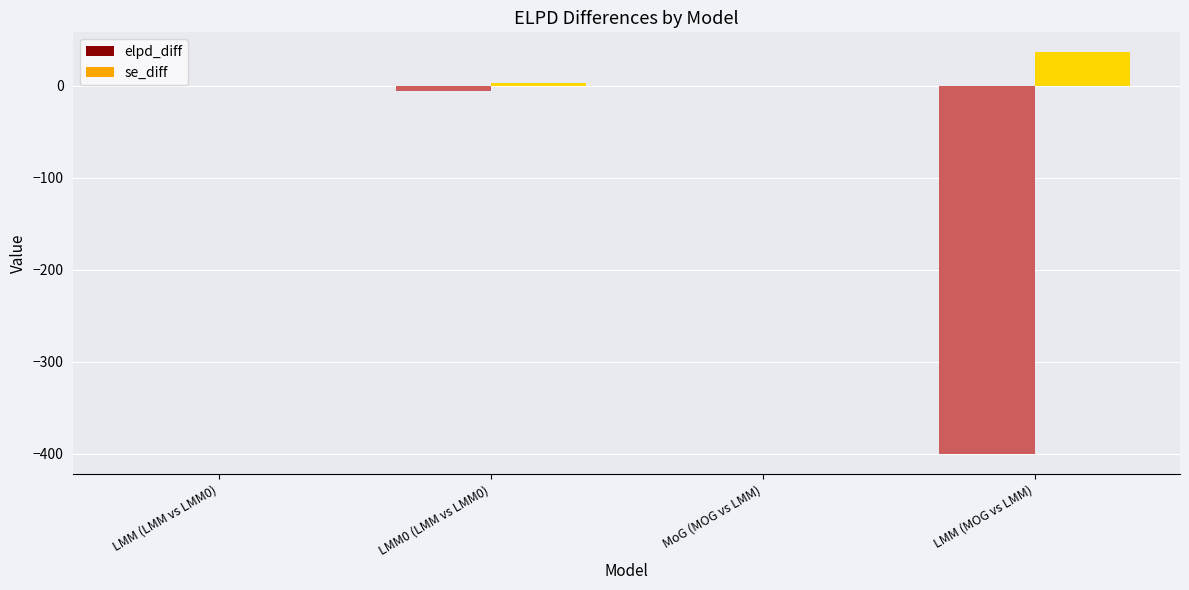

Which series changed the most between LMM (LMM vs LMM0) and LMM (MOG vs LMM)?

elpd_diff